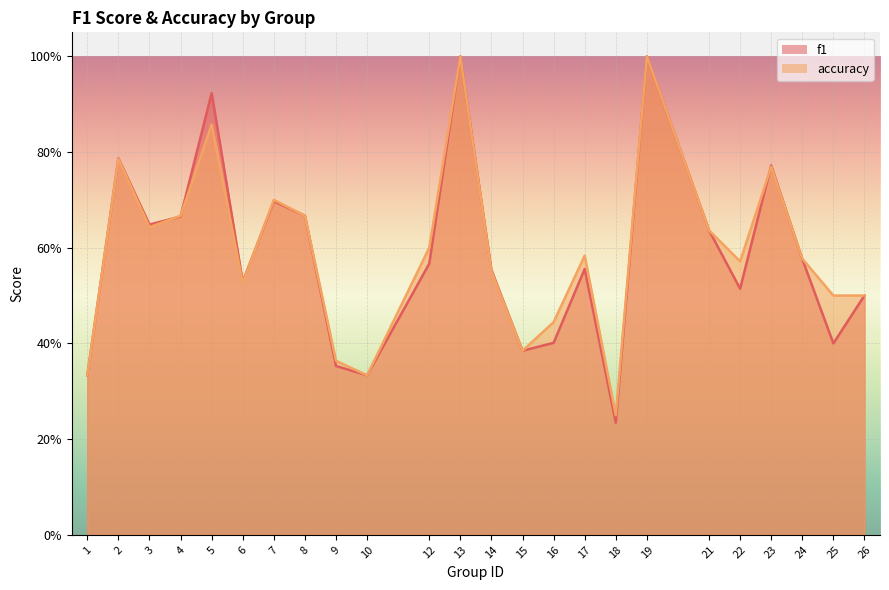

What is the maximum value shown in the chart?

1.0